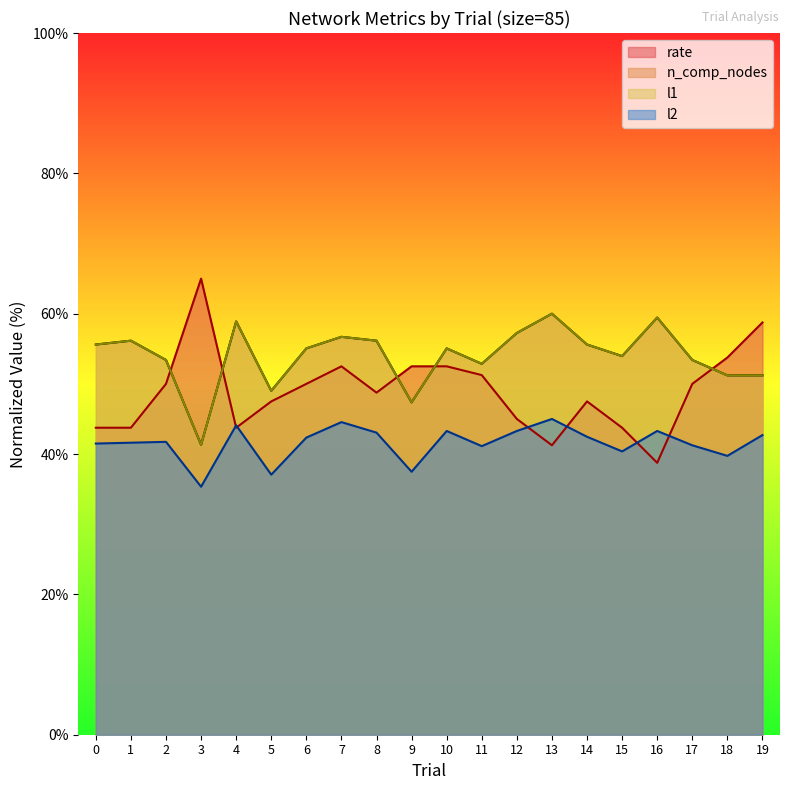

Count the number of categories in the chart.

20